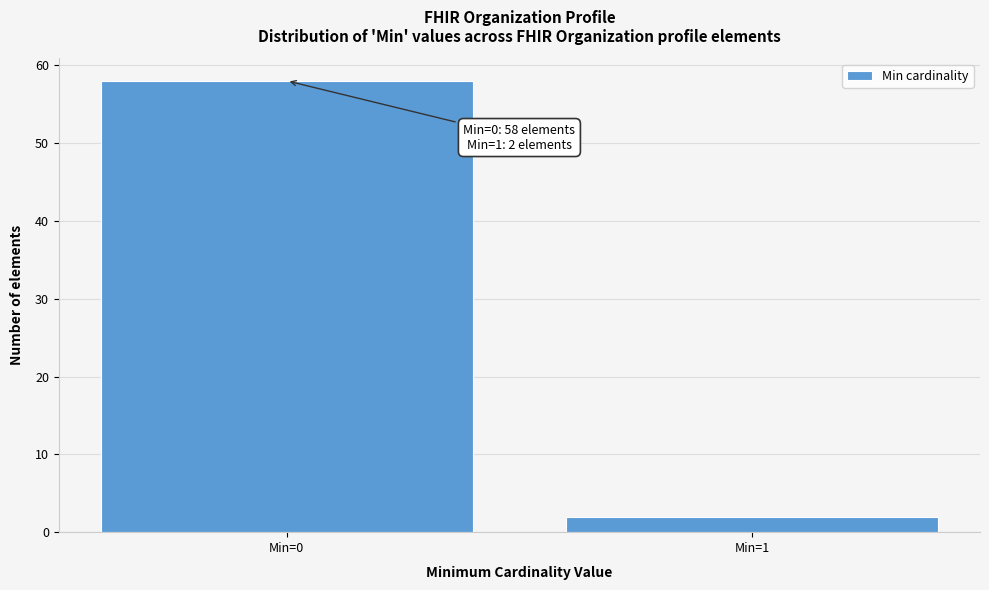

Reading left to right, extract all data points from this chart.

58	2